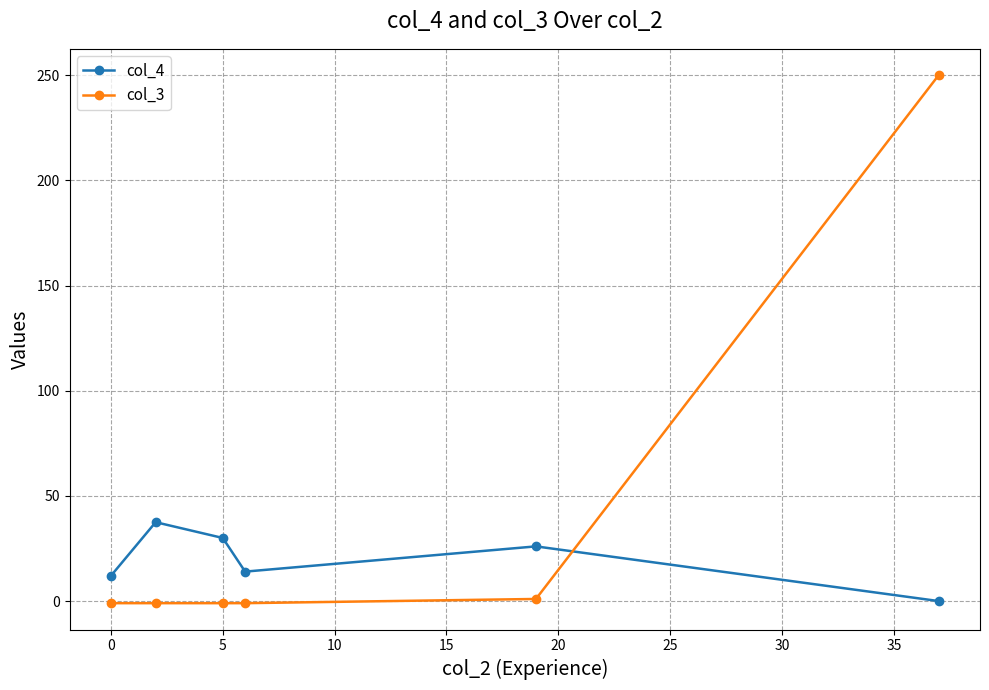

Reading left to right, extract all data points from this chart.

col_4: 12.0	37.5	30.0	14.0	26.0	0.0
col_3: -1.0	-1.0	-1.0	-1.0	1.0	250.0